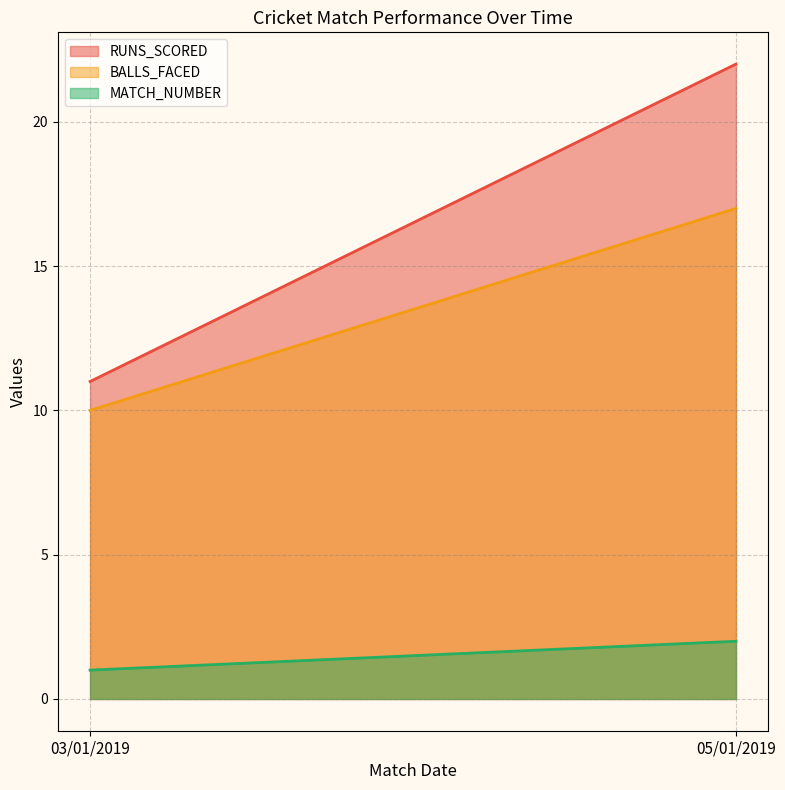

Which series changed the most between 03/01/2019 and 05/01/2019?

RUNS_SCORED